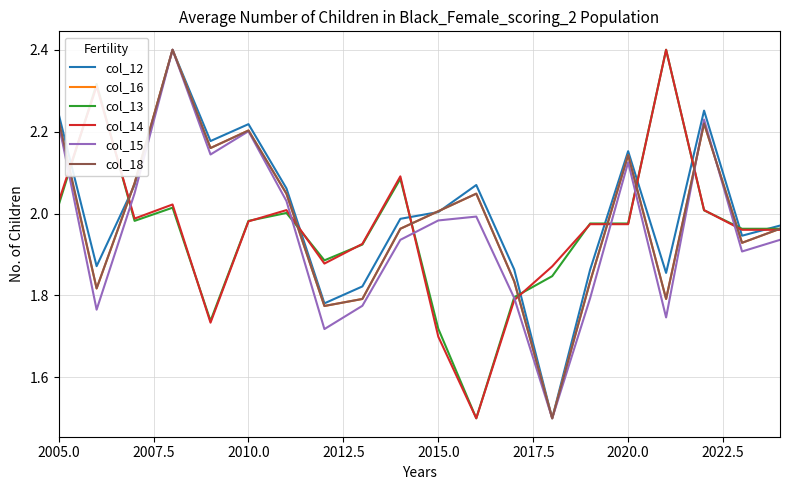

True or false: col_14 has a value of 1.7 at 2015.0.

True